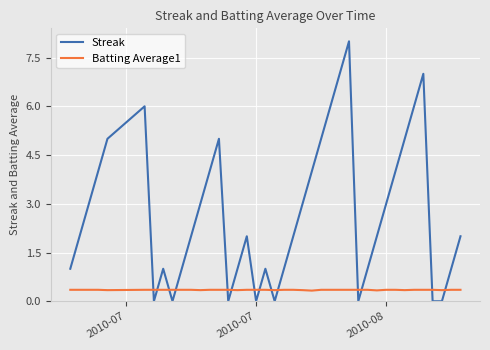

Rank the series by their maximum value, from highest to lowest.

Streak, Batting Average1